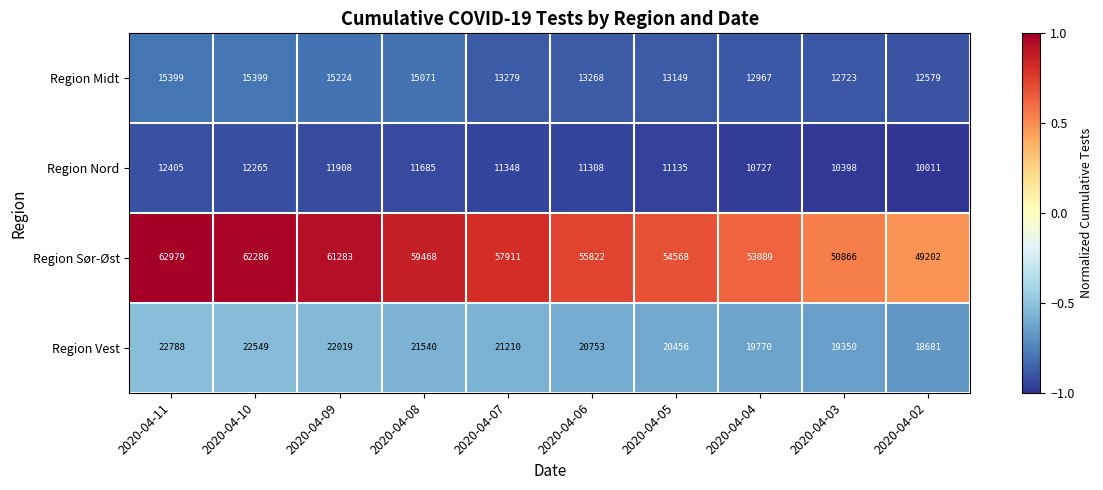

Between 2020-04-06 and 2020-04-02, which series saw the biggest shift?

Region Sør-Øst